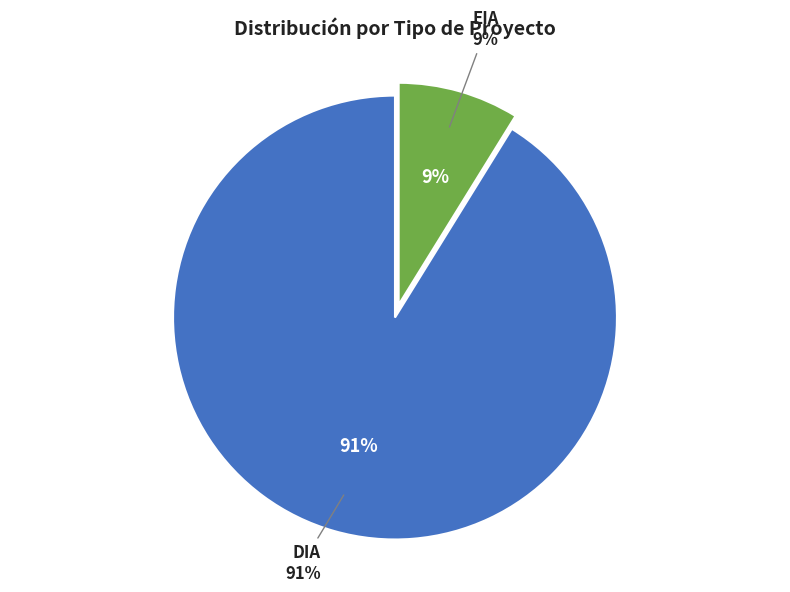

What is the total percentage of EIA and DIA?

100.0%